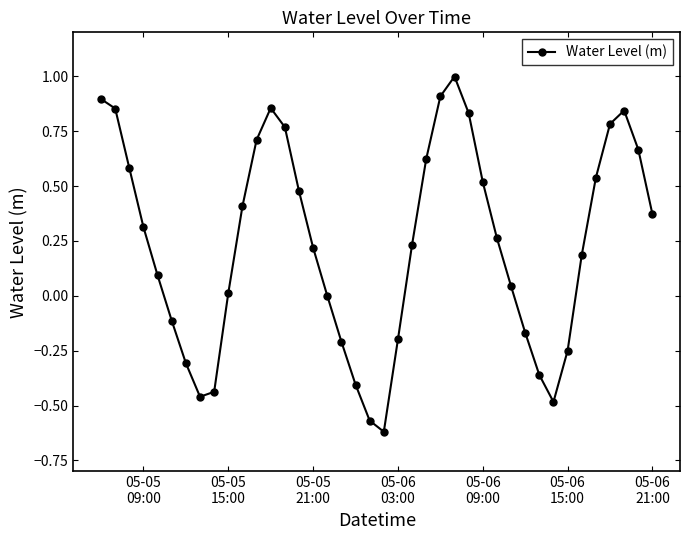

How many interior local valleys (lower than both neighbors) does the data have?

3